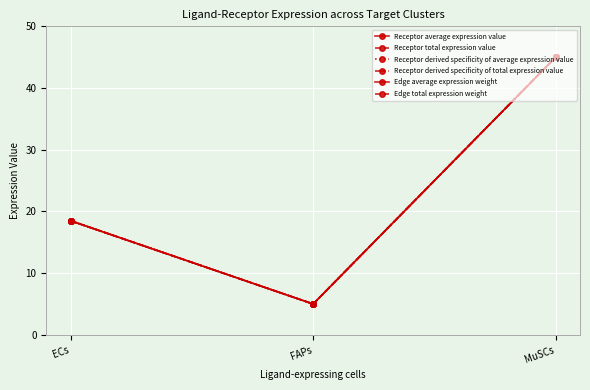

What is the difference between the maximum and minimum values in the Receptor total expression value series?

40.0